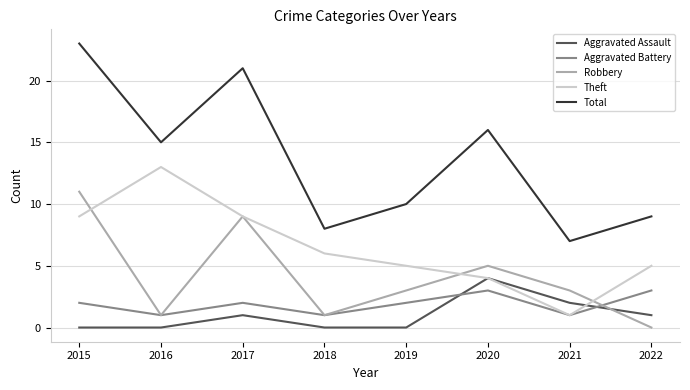

Rank the series by their maximum value, from lowest to highest.

Aggravated Battery, Aggravated Assault, Robbery, Theft, Total